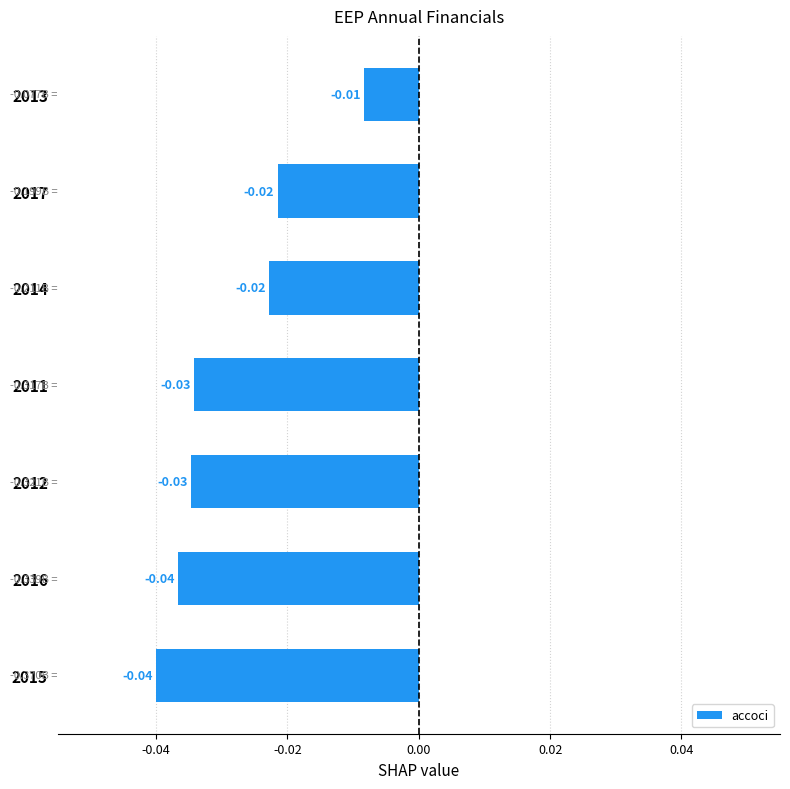

Between 2014 and 2016, which is larger?

2014